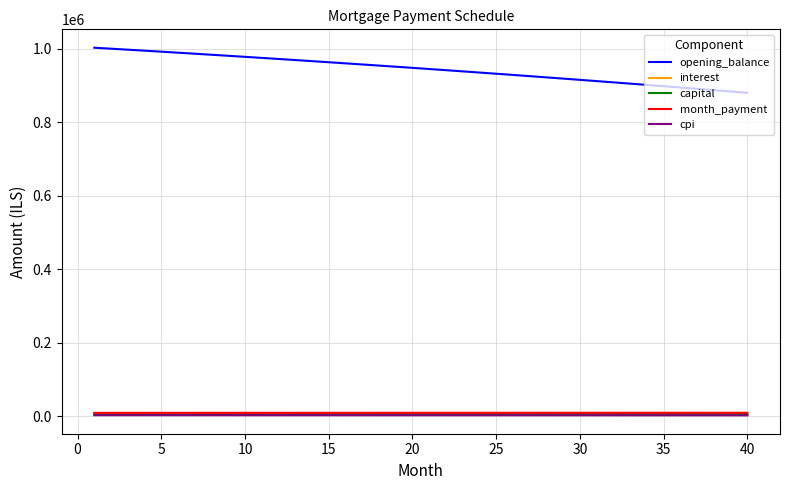

Which series has the largest total across all categories?

opening_balance